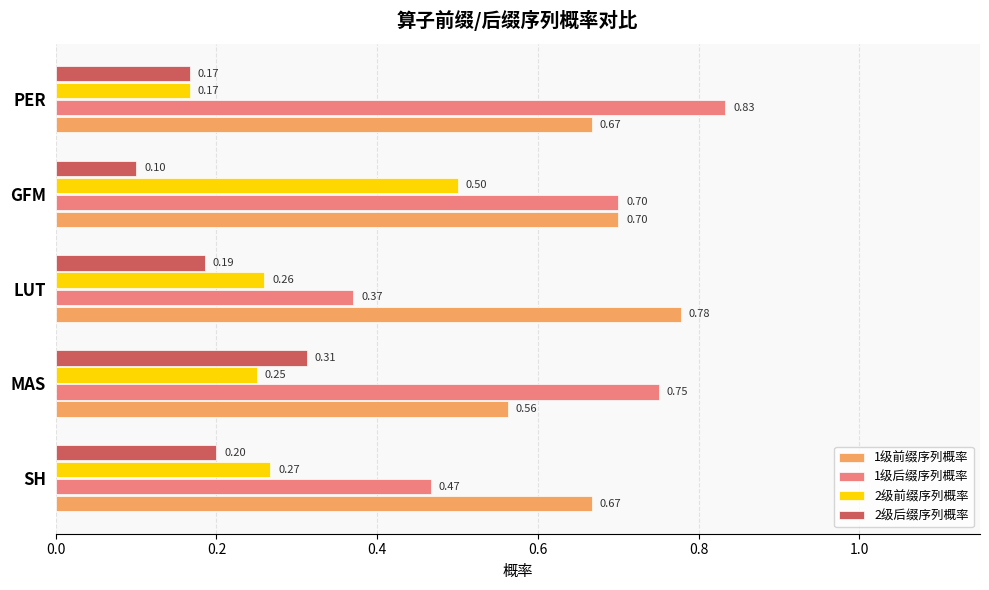

List the series in order of their peak value, highest first.

1级后缀序列概率, 1级前缀序列概率, 2级前缀序列概率, 2级后缀序列概率